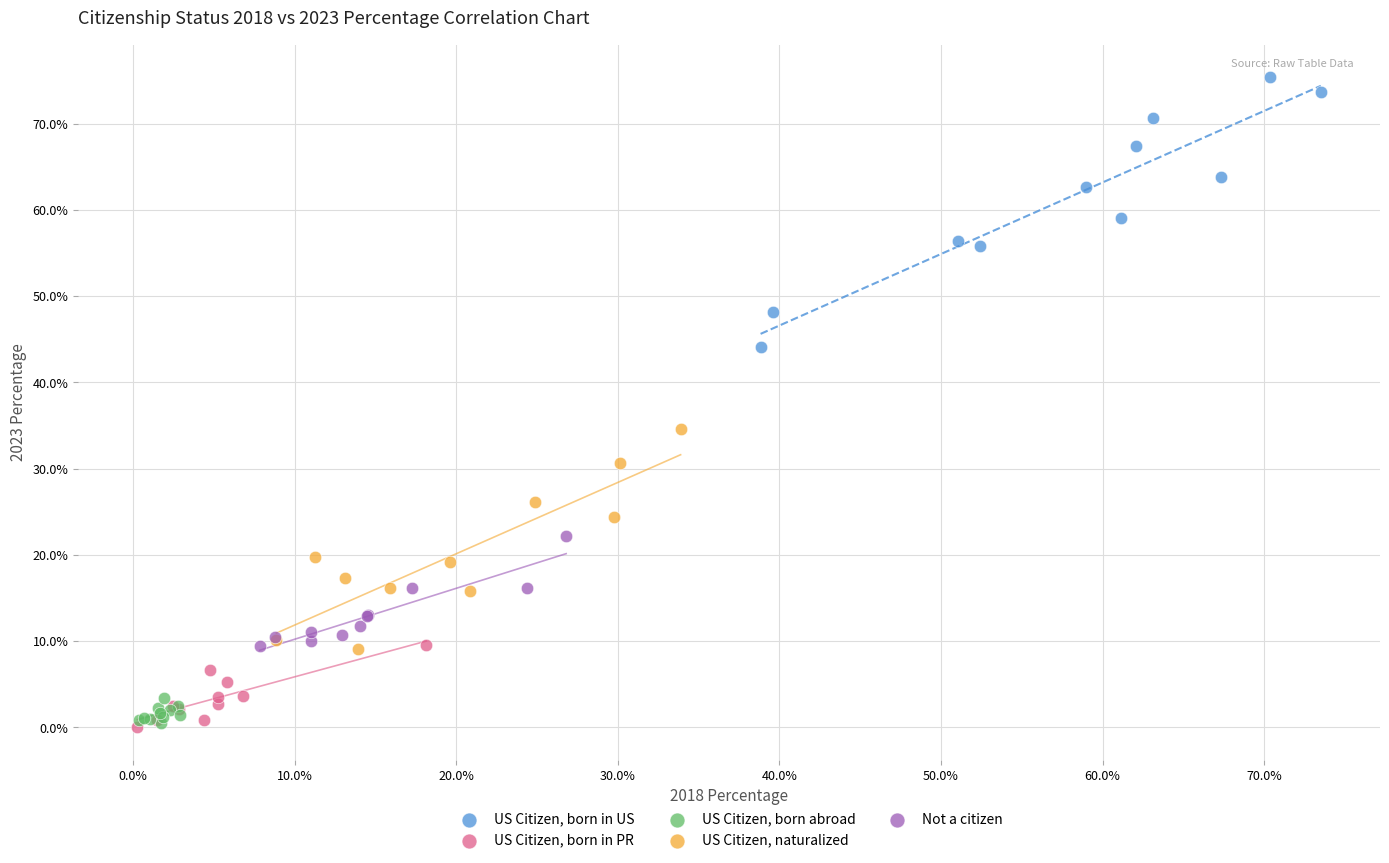

Which series contains the highest Y value?

US Citizen, born in US